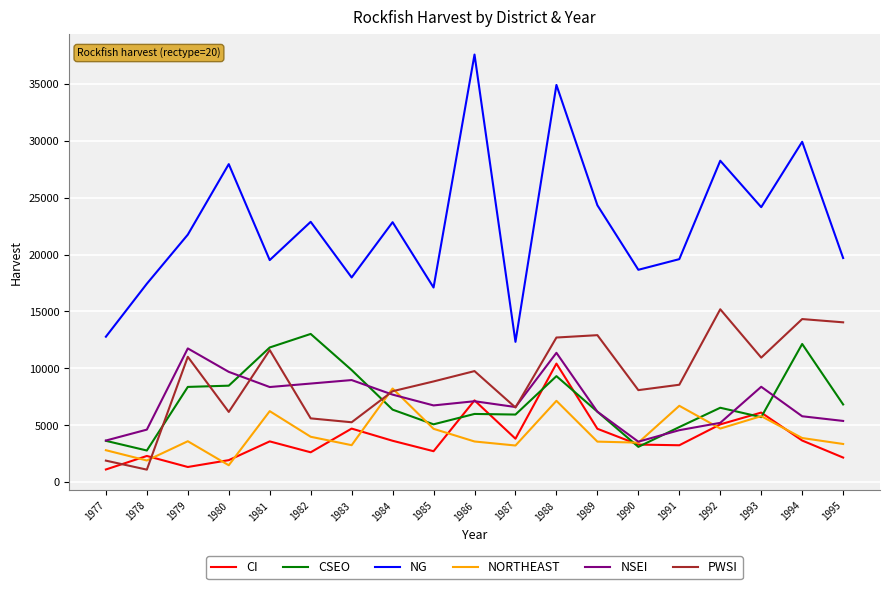

Which series has the largest range (max minus min)?

NG